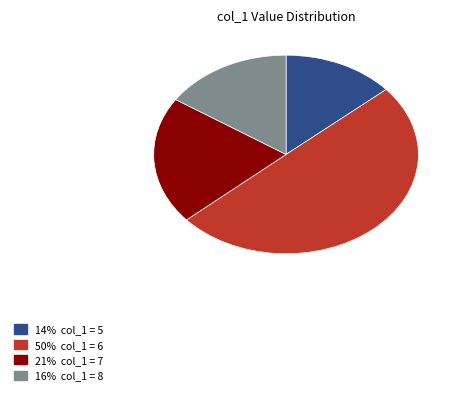

How many slices are in this pie chart?

4